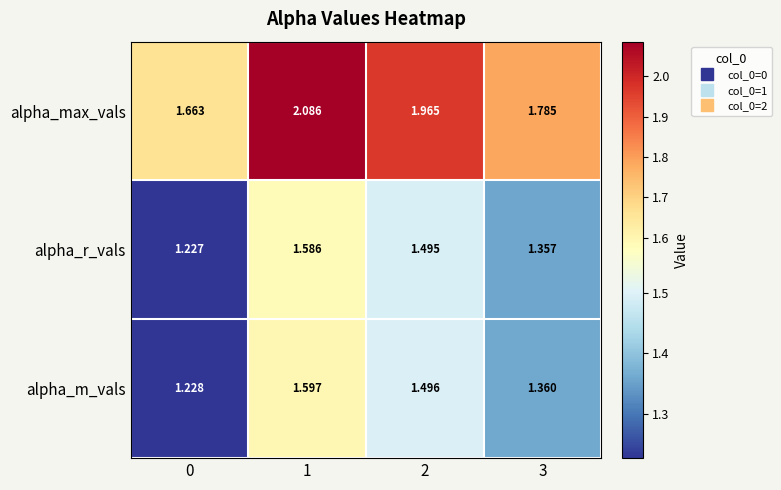

What is the spread (max minus min) of values at 0?

0.4